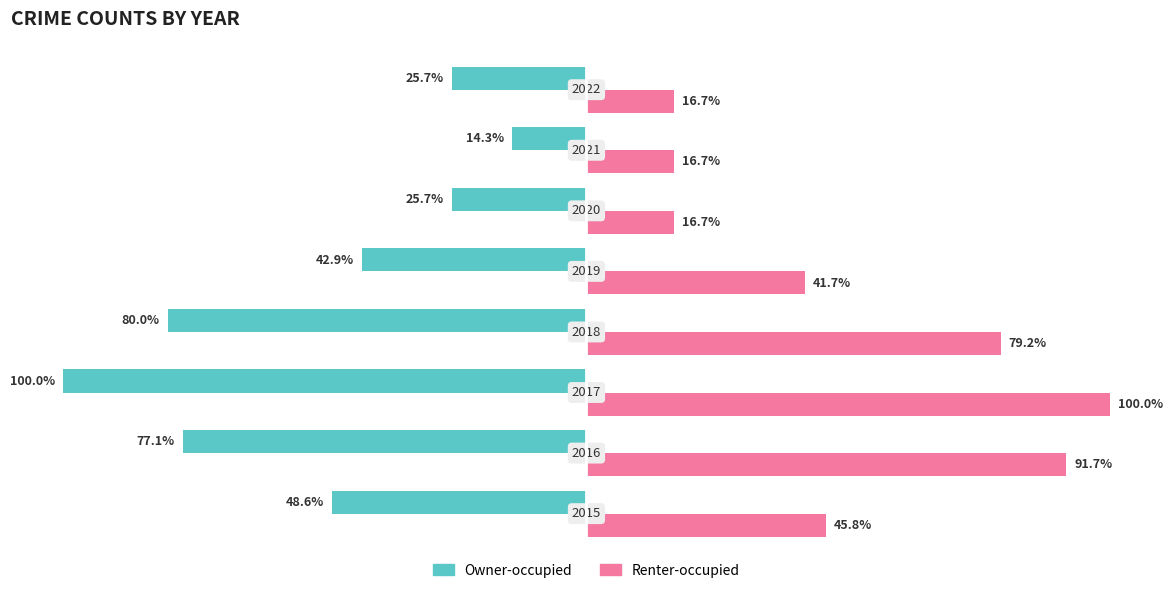

What is the lowest value of the Owner-occupied series?

-100.0